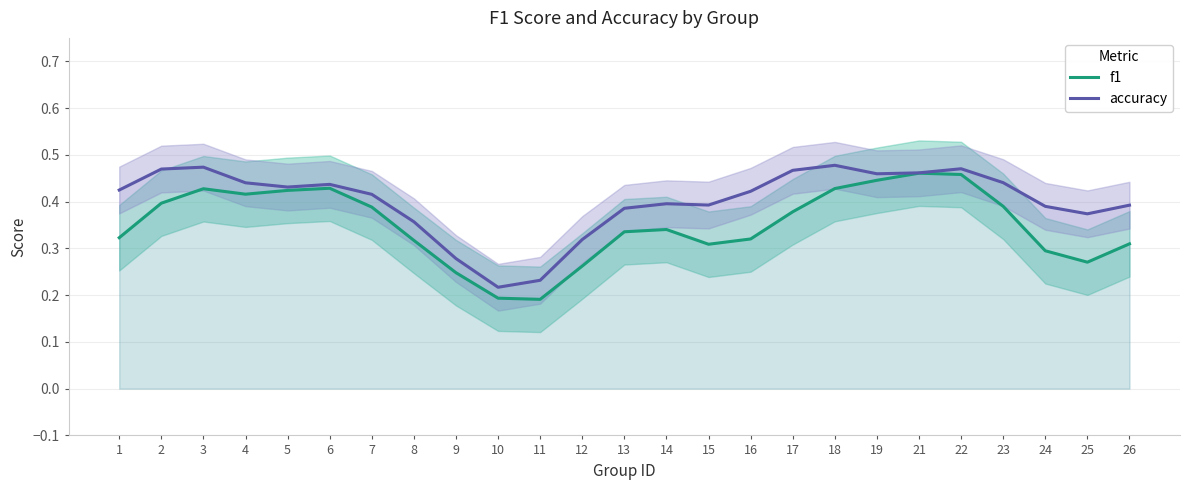

What is the difference between the second highest and minimum values in the f1 series?

0.3